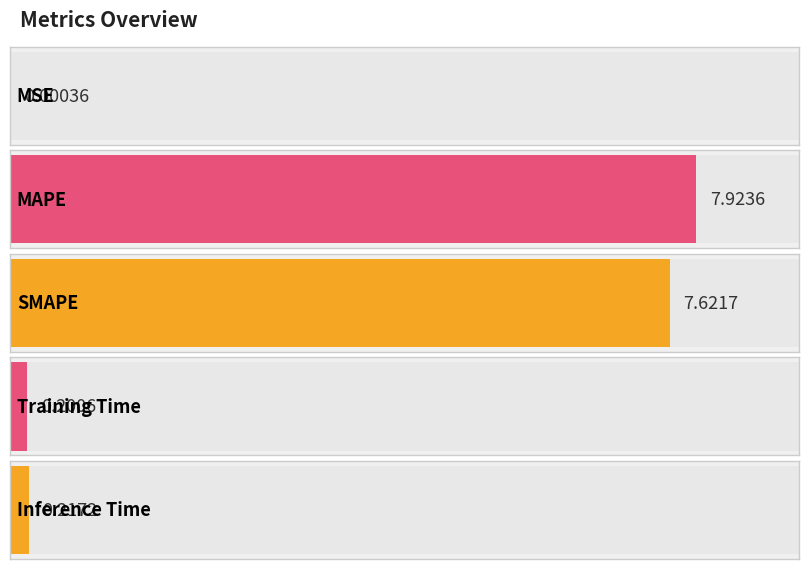

Where is the data nearest to the value 3?

Inference Time